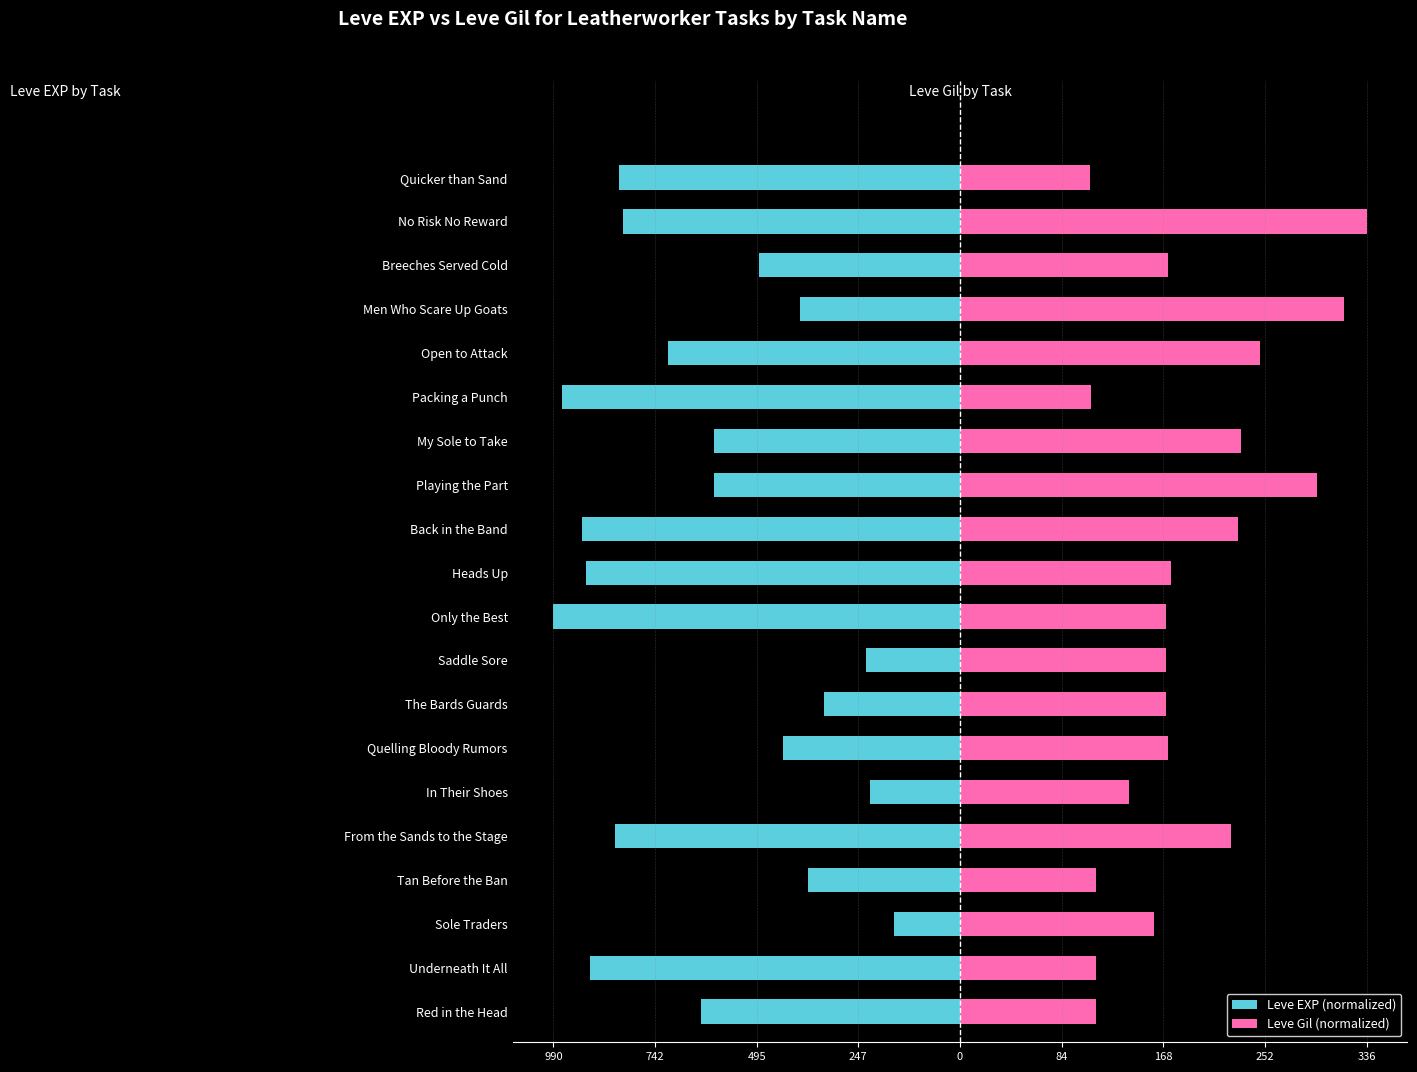

How many categories are shown in the chart?

20